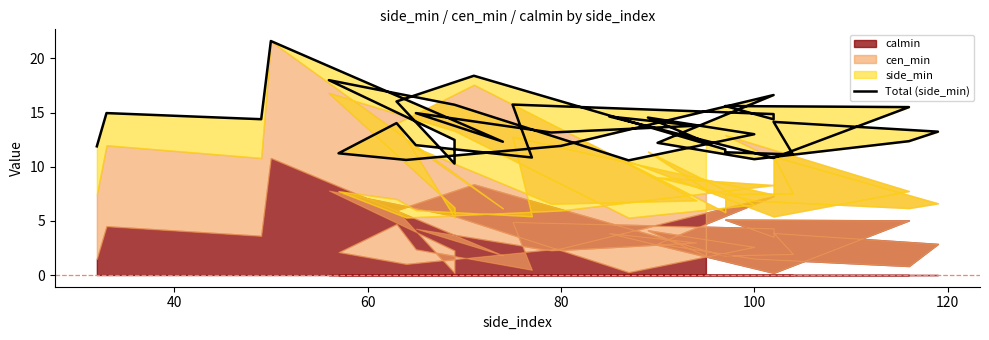

How many lines are shown in the chart?

1